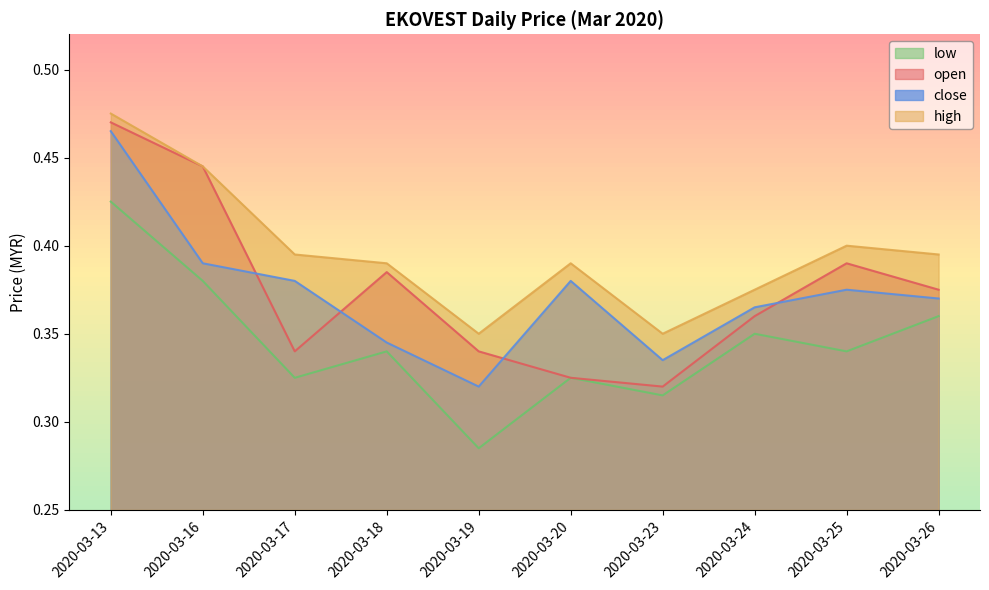

True or false: open has a value of 0.3 at 2020-03-23.

True